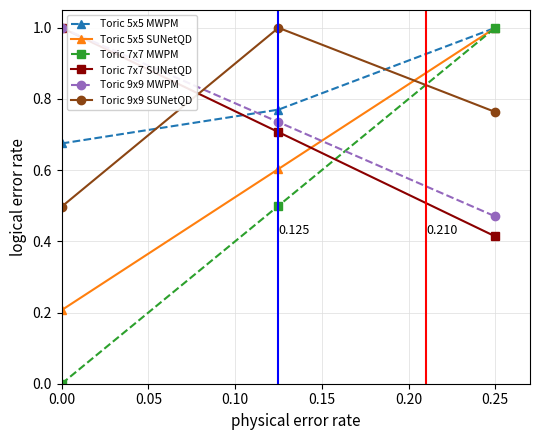

What is the average value of the Toric 5x5 MWPM series?

0.8